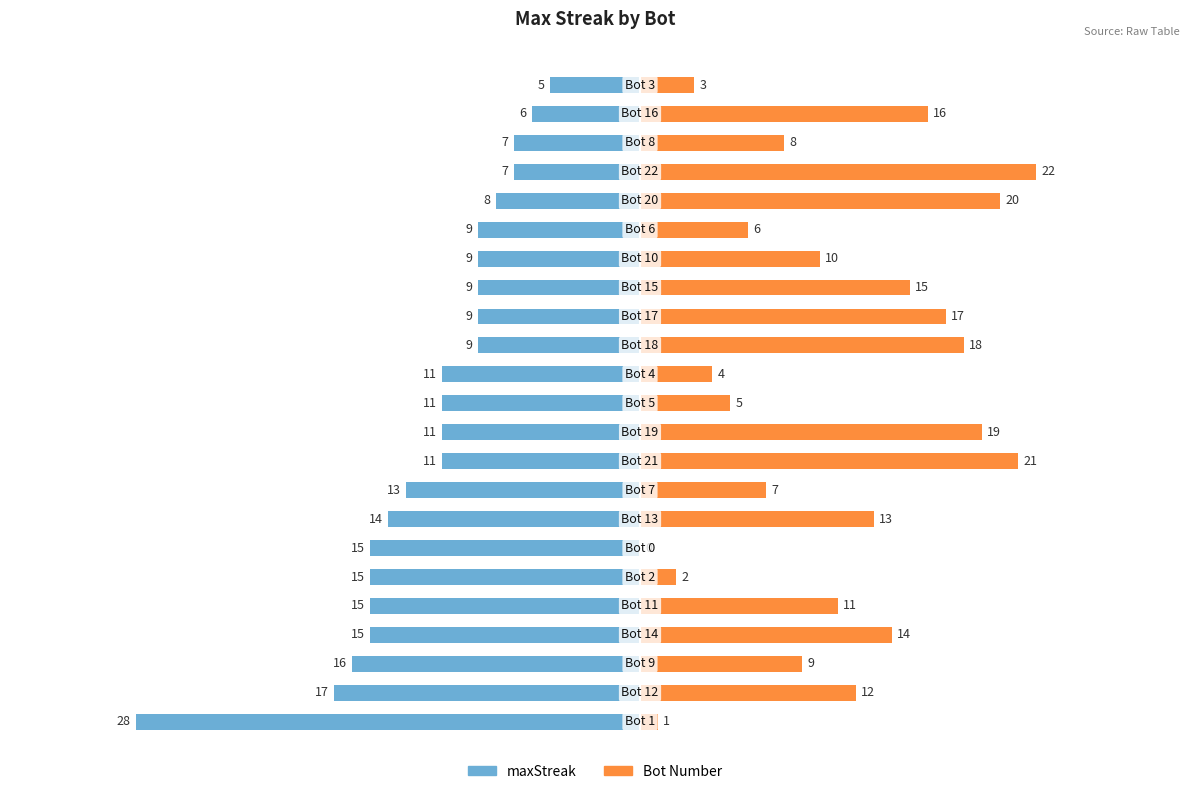

Reading left to right, what are all the values shown in this chart?

maxStreak: 0=-28	1=-17	2=-16	3=-15	4=-15	5=-15	6=-15	7=-14	8=-13	9=-11	10=-11	11=-11	12=-11	13=-9	14=-9	15=-9	16=-9	17=-9	18=-8	19=-7	20=-7	21=-6	22=-5
Bot: 0=1	1=12	2=9	3=14	4=11	5=2	6=0	7=13	8=7	9=21	10=19	11=5	12=4	13=18	14=17	15=15	16=10	17=6	18=20	19=22	20=8	21=16	22=3